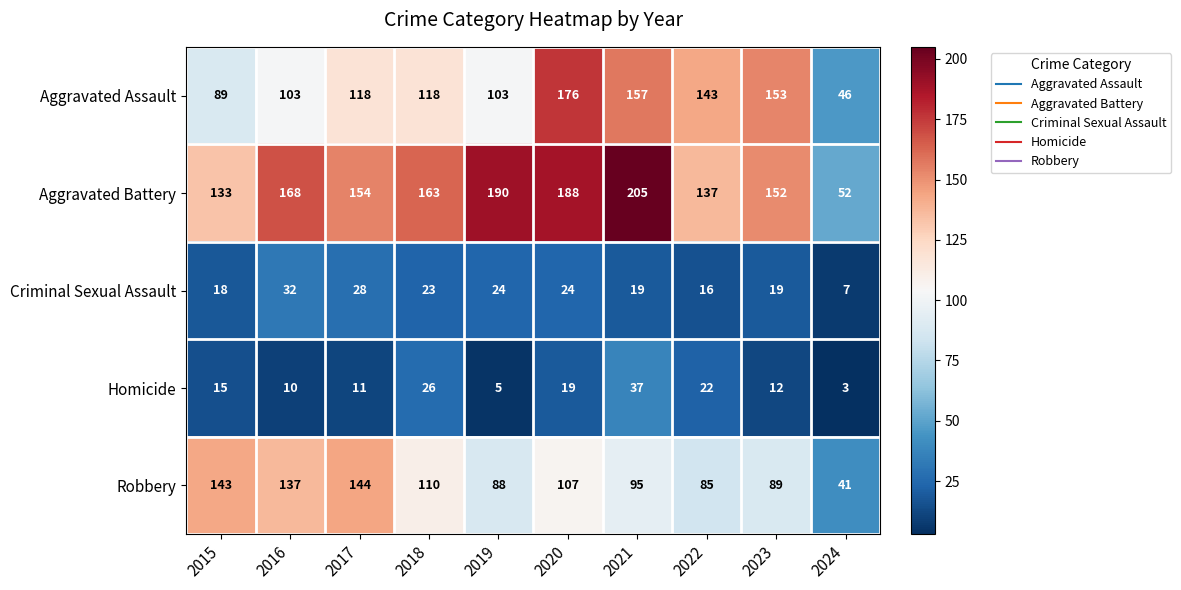

What is the difference between the second highest and second lowest values in the Criminal Sexual Assault series?

12